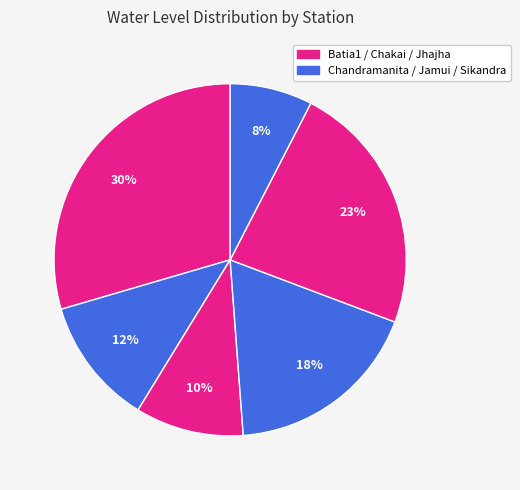

How many slices are in this pie chart?

6